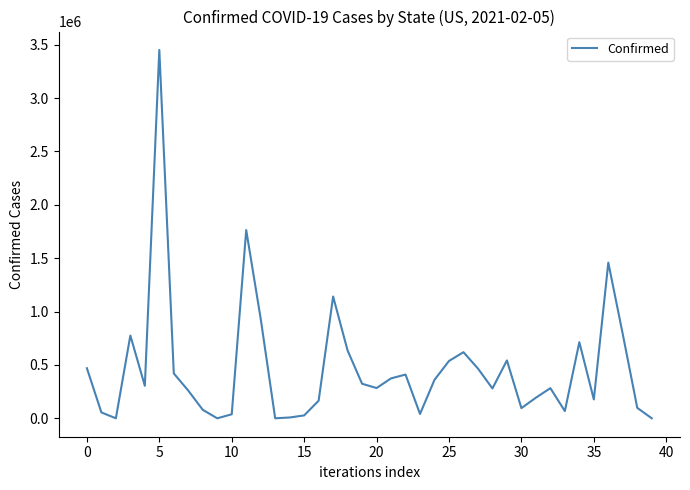

What is the maximum value shown in the chart?

3451270